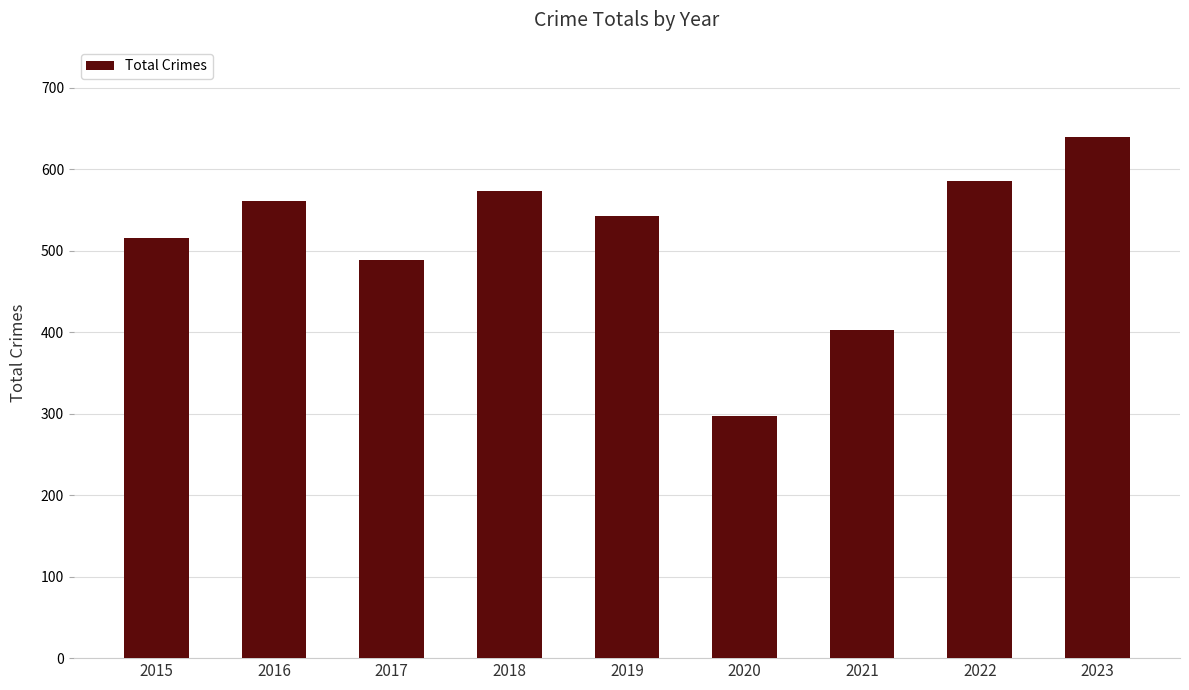

What is the value of the 4th bar from the left?

573